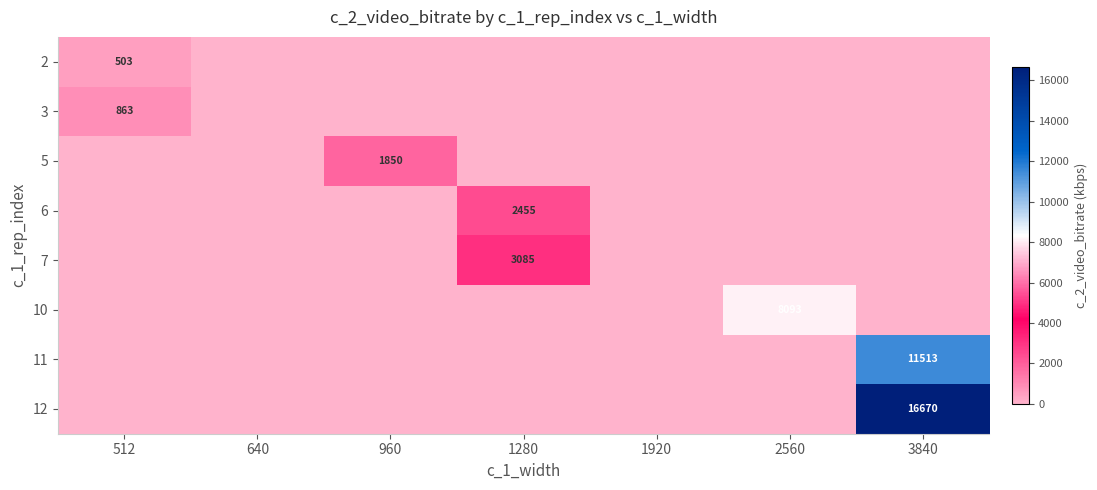

True or false: 5 has a value of 1850 at 960.

True